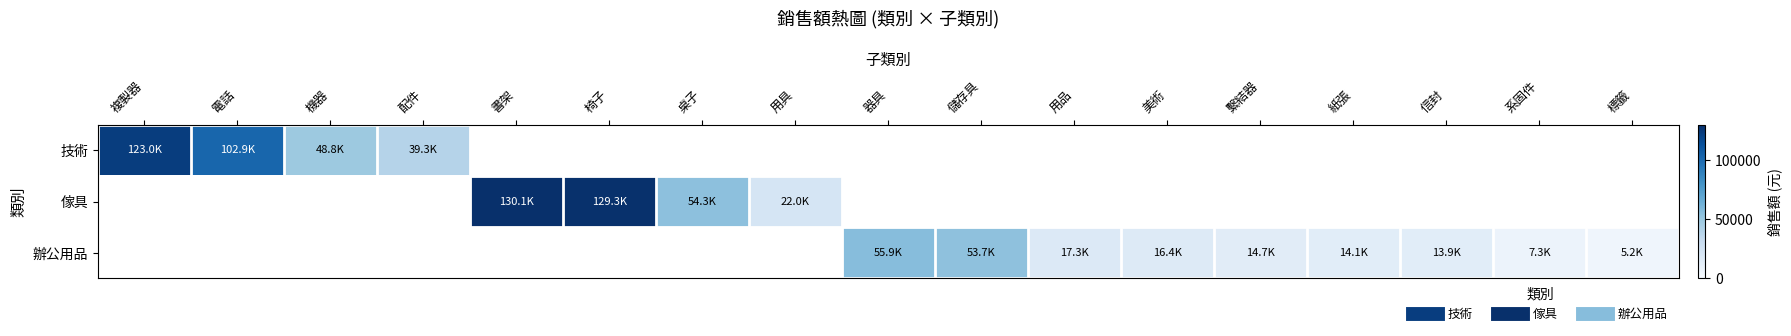

Which series has the largest total across all categories?

傢具